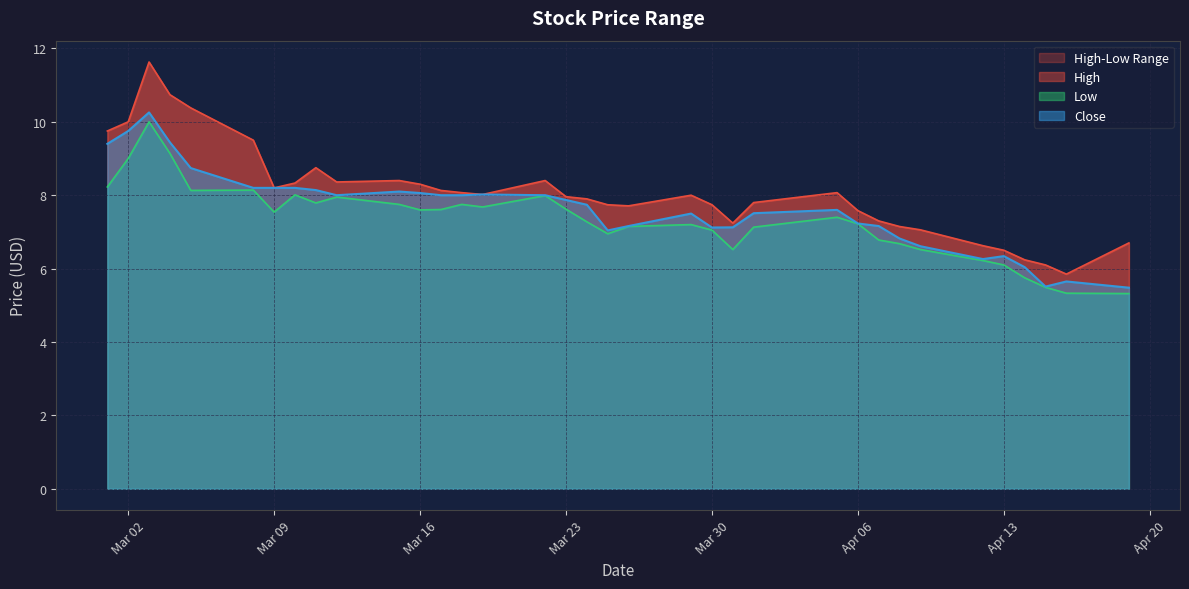

The value of Close at Mar 16 is 8.1. True or false?

True